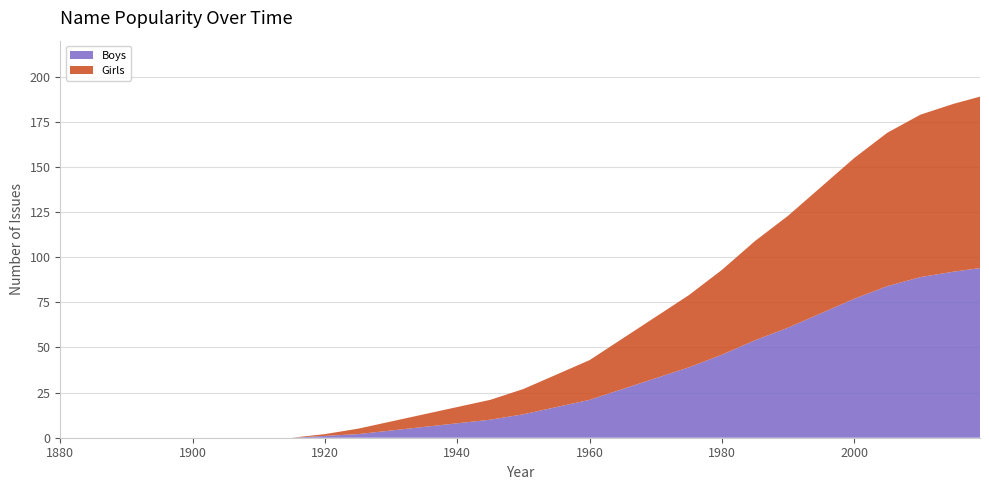

Reading left to right, extract all data points from this chart.

Girls: 0	0	0	0	0	0	0	0	1	3	5	7	9	11	14	18	22	28	34	40	47	55	62	70	78	85	90	93	95
Boys: 0	0	0	0	0	0	0	0	1	2	4	6	8	10	13	17	21	27	33	39	46	54	61	69	77	84	89	92	94